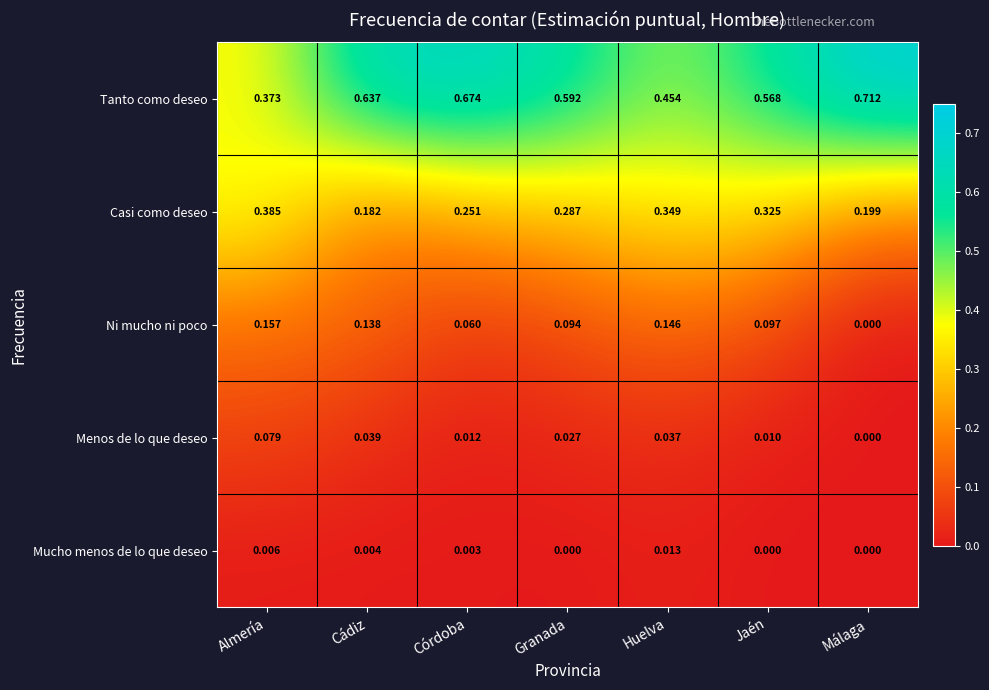

At which label does Ni mucho ni poco reach its minimum?

Málaga